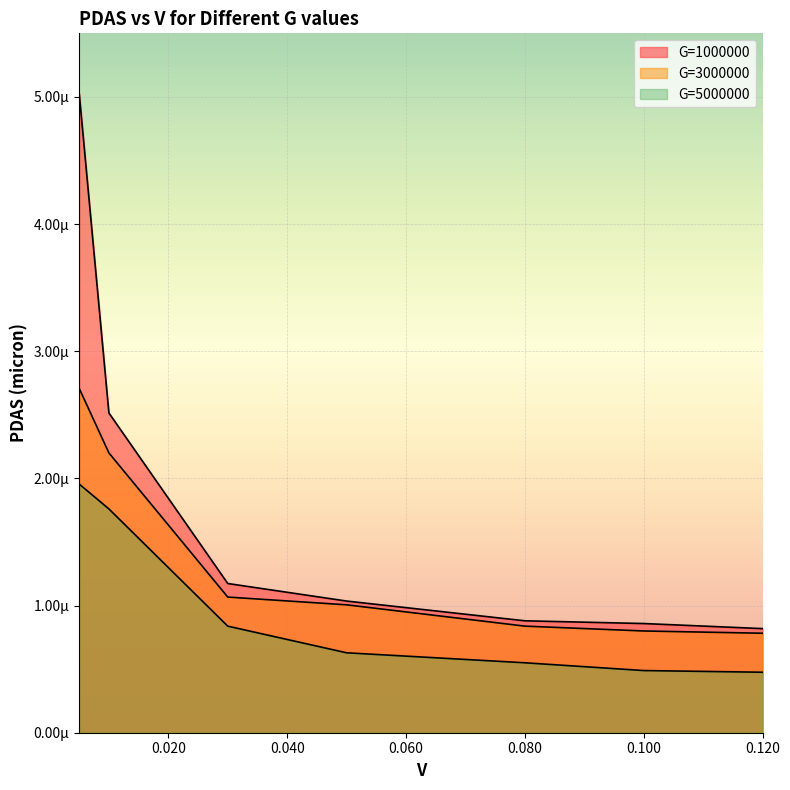

True or false: G=5000000 and G=1000000 cross at least once.

False